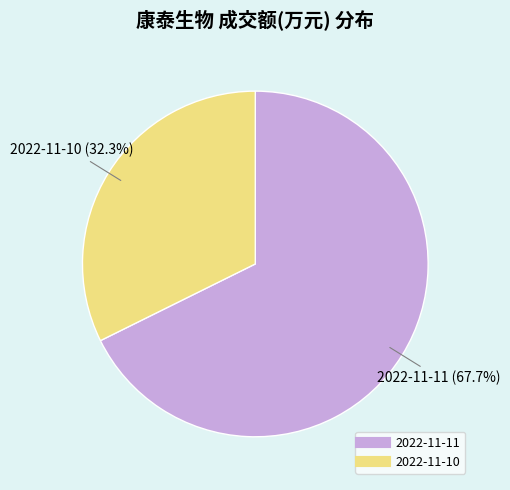

Does any single category account for the majority?

Yes